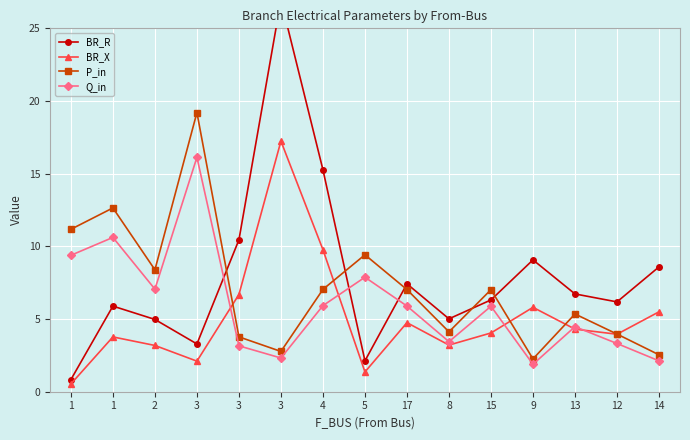

What is the label of the 7th point from the right?

17